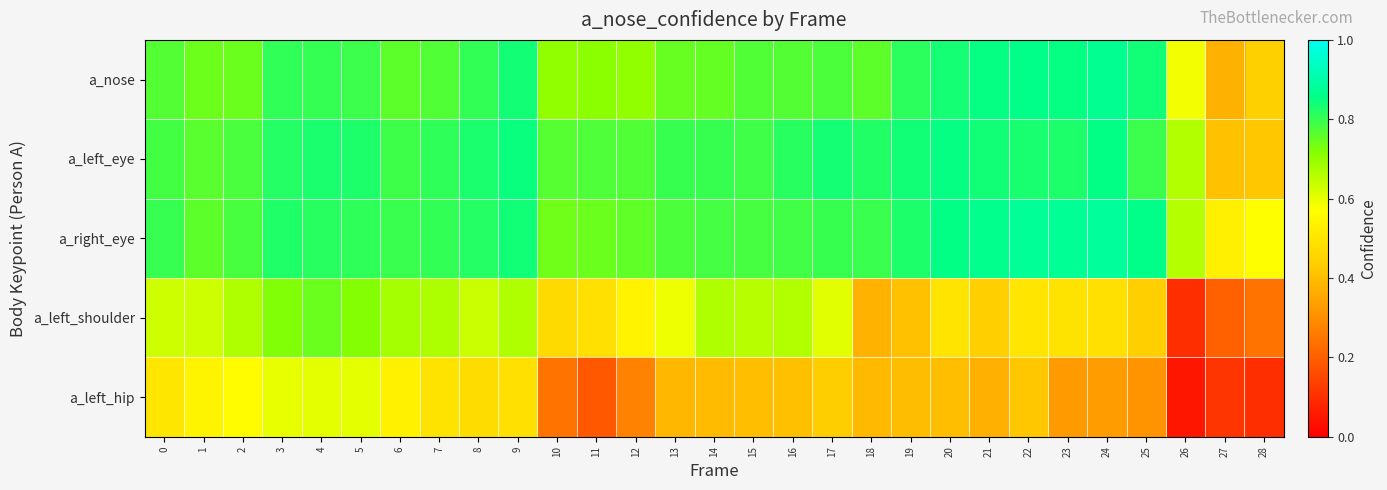

Rank the series by their maximum value, from highest to lowest.

a_right_eye, a_nose, a_left_eye, a_left_shoulder, a_left_hip